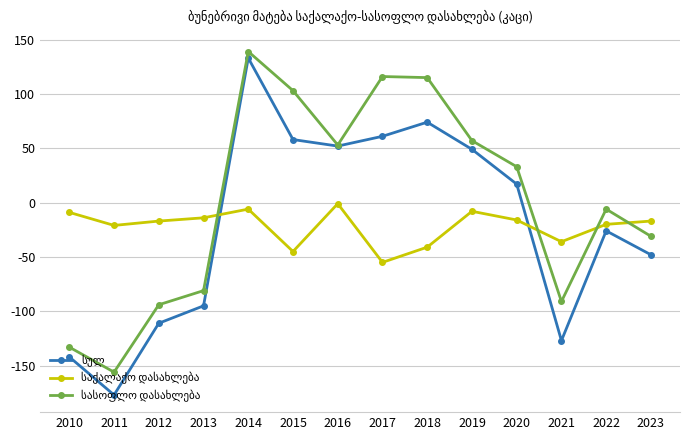

What is the minimum value shown in the chart?

-177